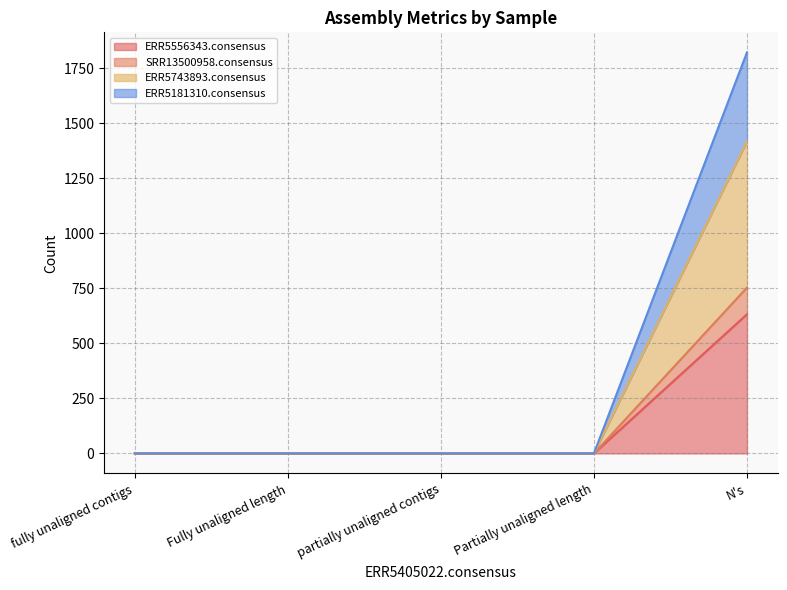

True or false: ERR5556343.consensus and ERR5743893.consensus intersect in this chart.

False